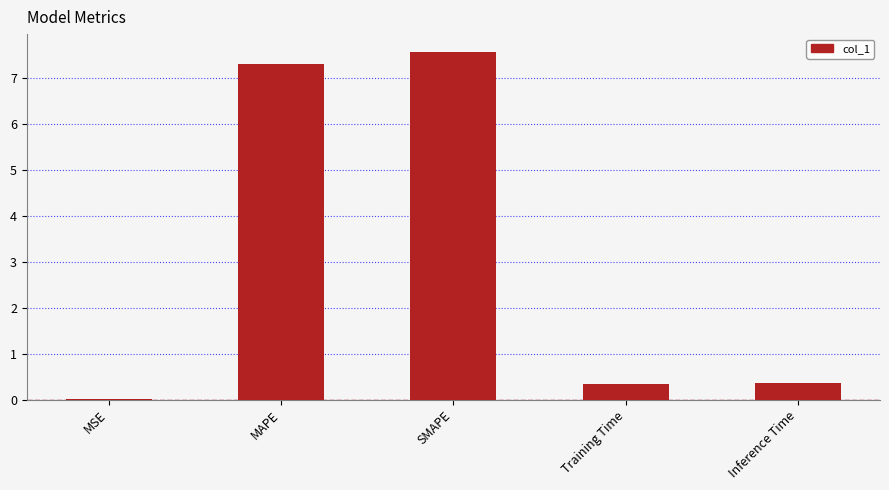

Between Inference Time and MAPE, which is larger?

MAPE